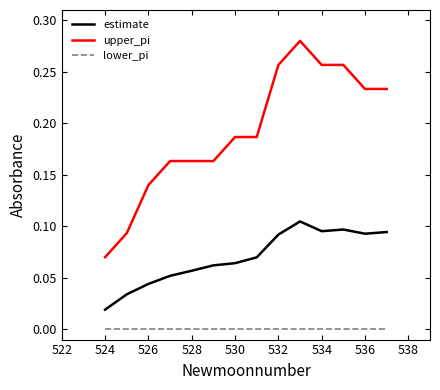

List the series in order of their peak value, highest first.

upper_pi, estimate, lower_pi